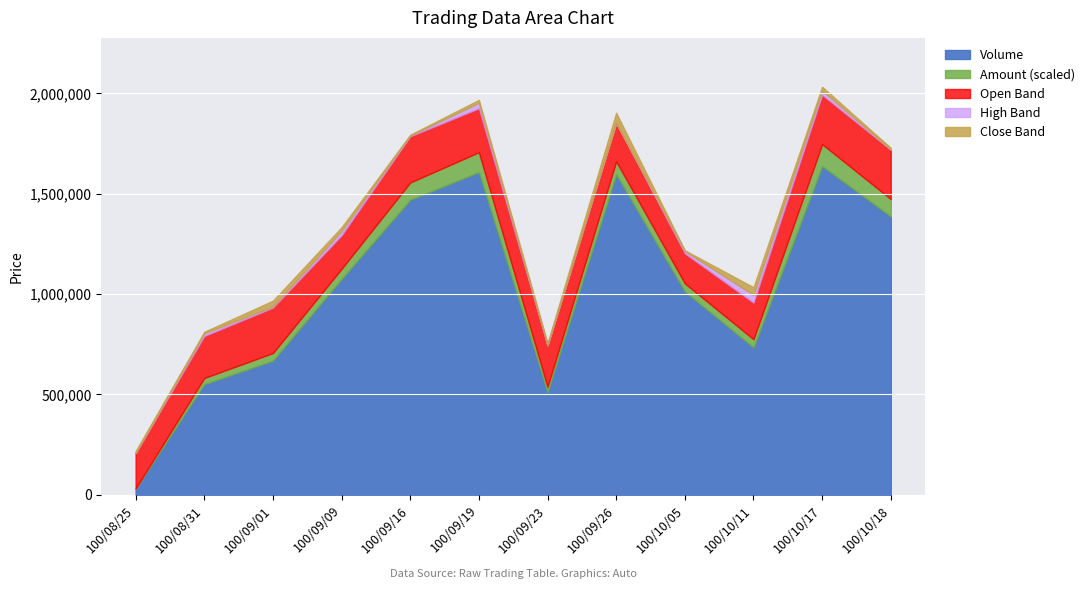

Which category has the lowest value in the Volume series?

100/08/25